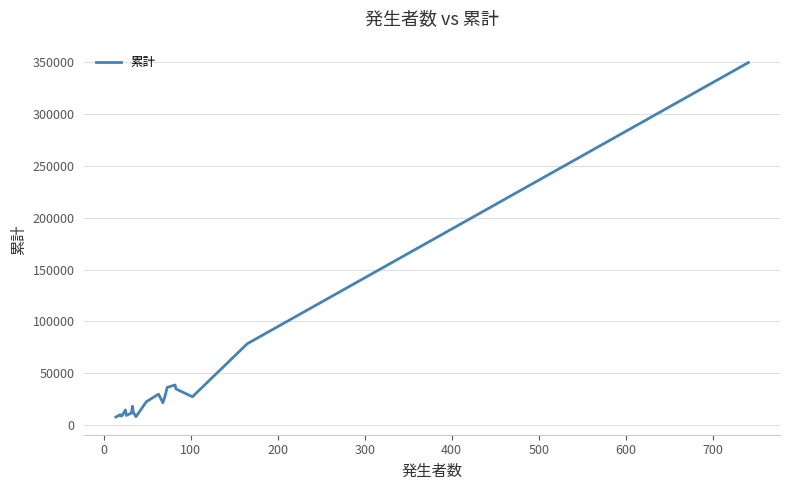

What is the greatest value displayed?

349553